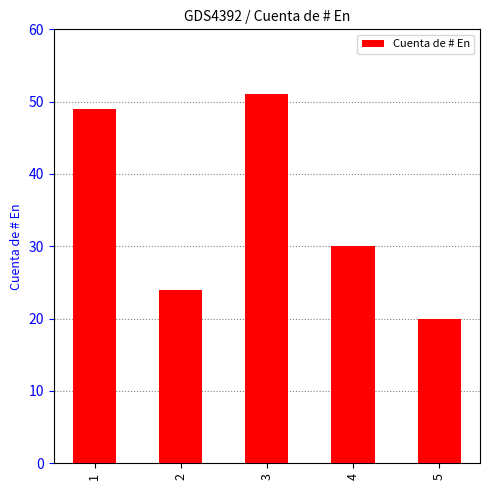

Reading left to right, extract all data points from this chart.

1=49	2=24	3=51	4=30	5=20